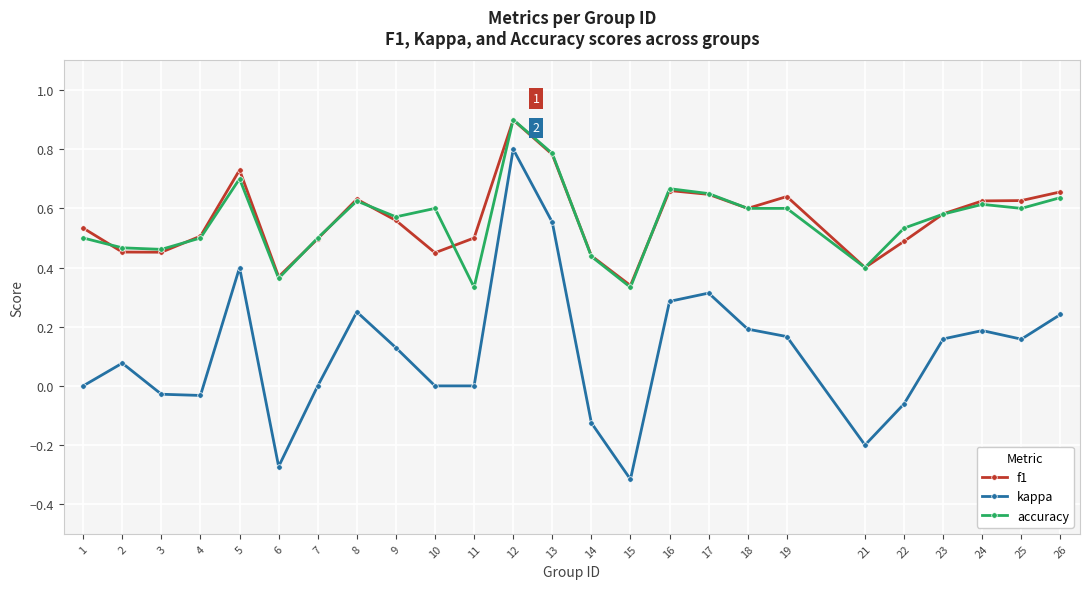

True or false: kappa has more than 2 points higher than both neighbors.

True